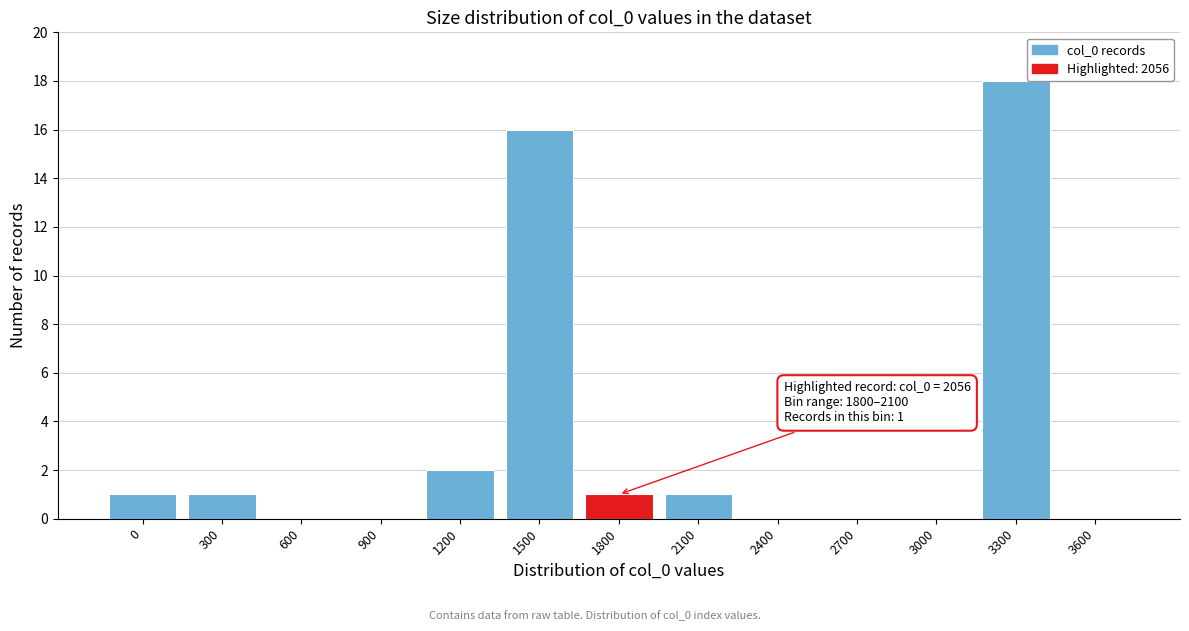

Reading left to right, list all the values displayed in this chart.

0=1	300=1	600=0	900=0	1200=2	1500=16	1800=1	2100=1	2400=0	2700=0	3000=0	3300=18	3600=0